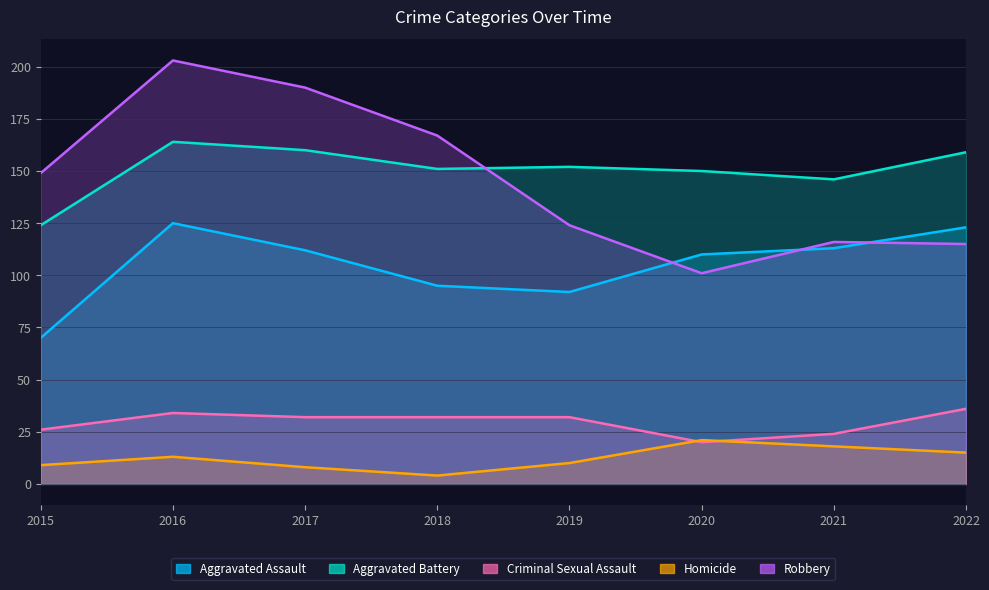

What is the smallest value displayed?

4